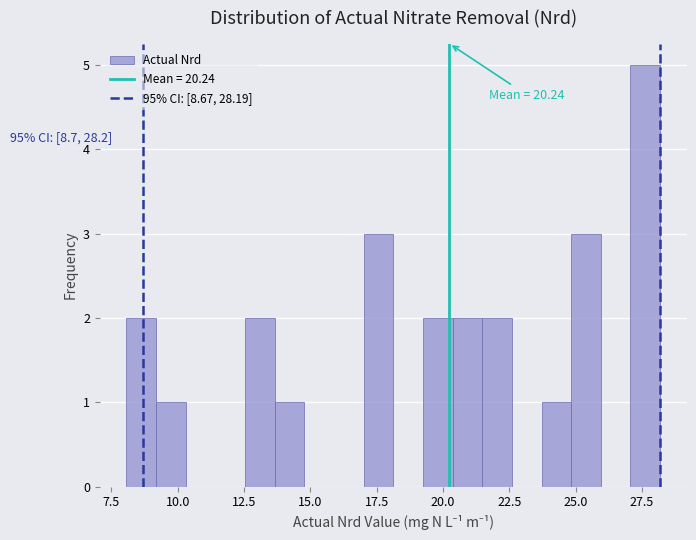

Read against the x-axis, roughly where is the centre of the tallest bar?

27.5